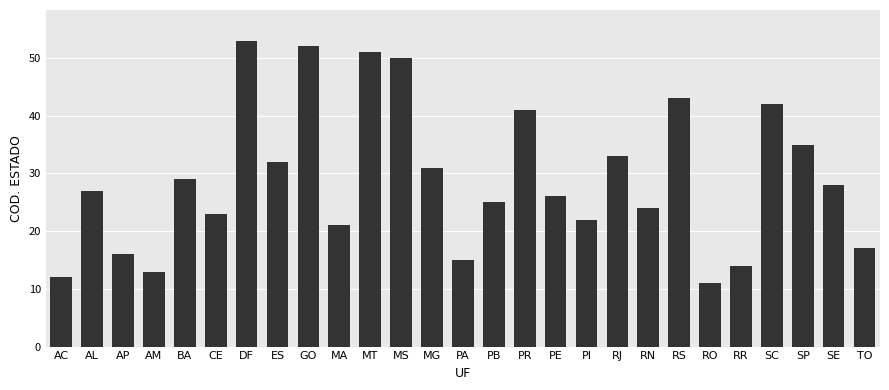

What is the ratio of the value at PE to the value at PA?

1.7